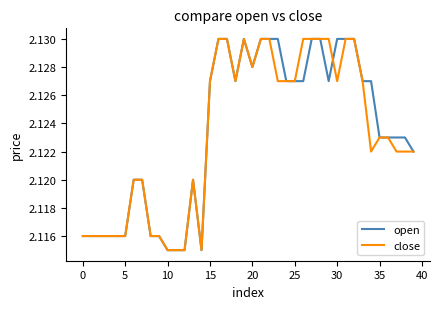

At how many categories does at least one series exceed 2?

40